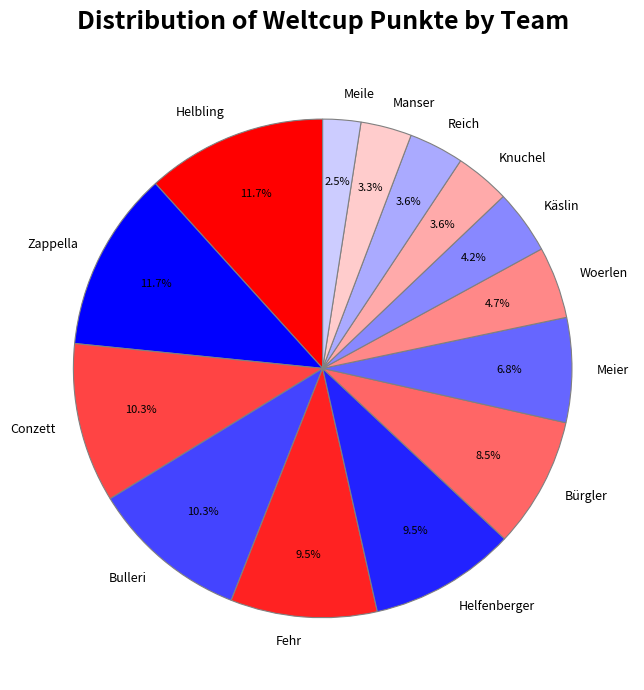

Does Zappella account for over 50% of the chart?

No